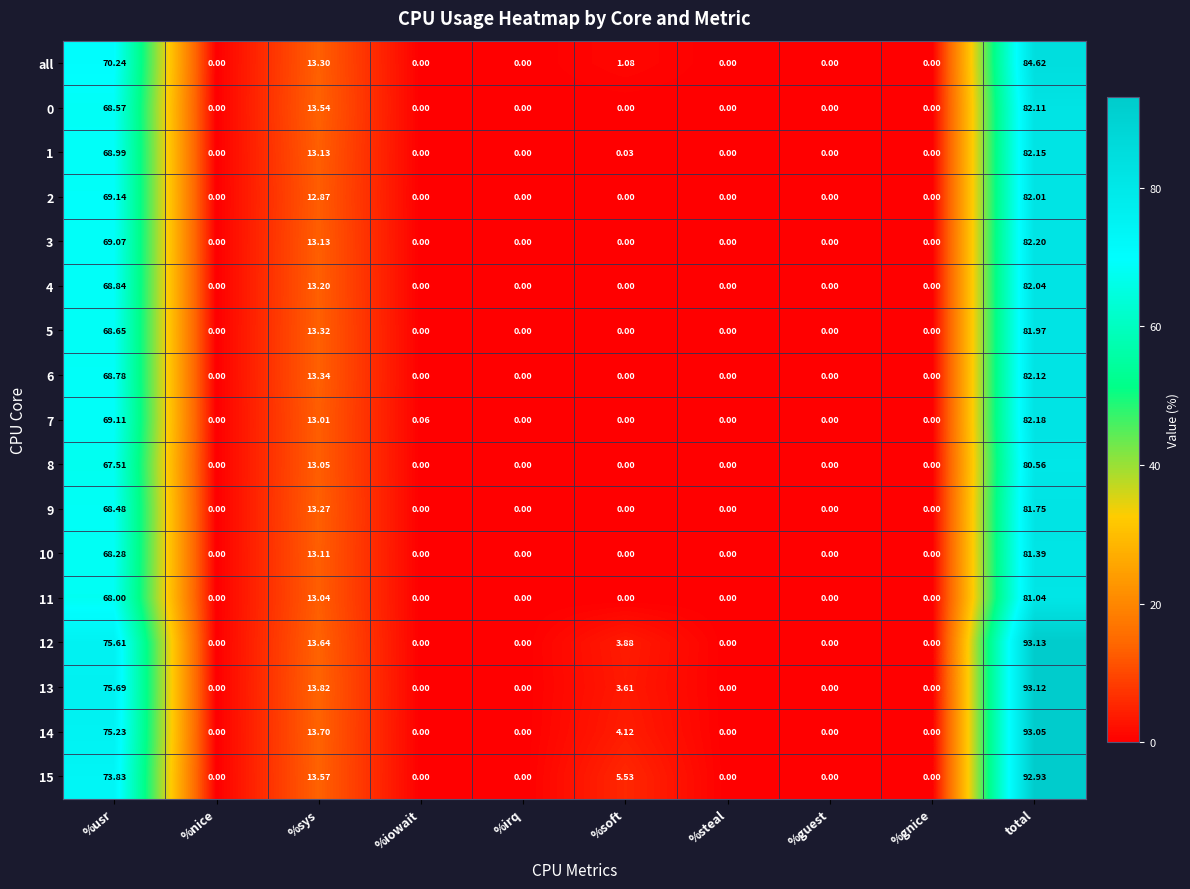

Count the number of data series in this chart.

17